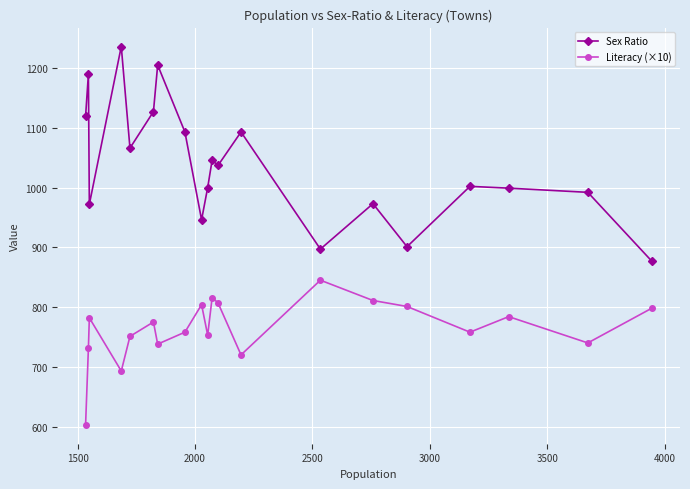

Which series has the largest total across all categories?

Sex Ratio